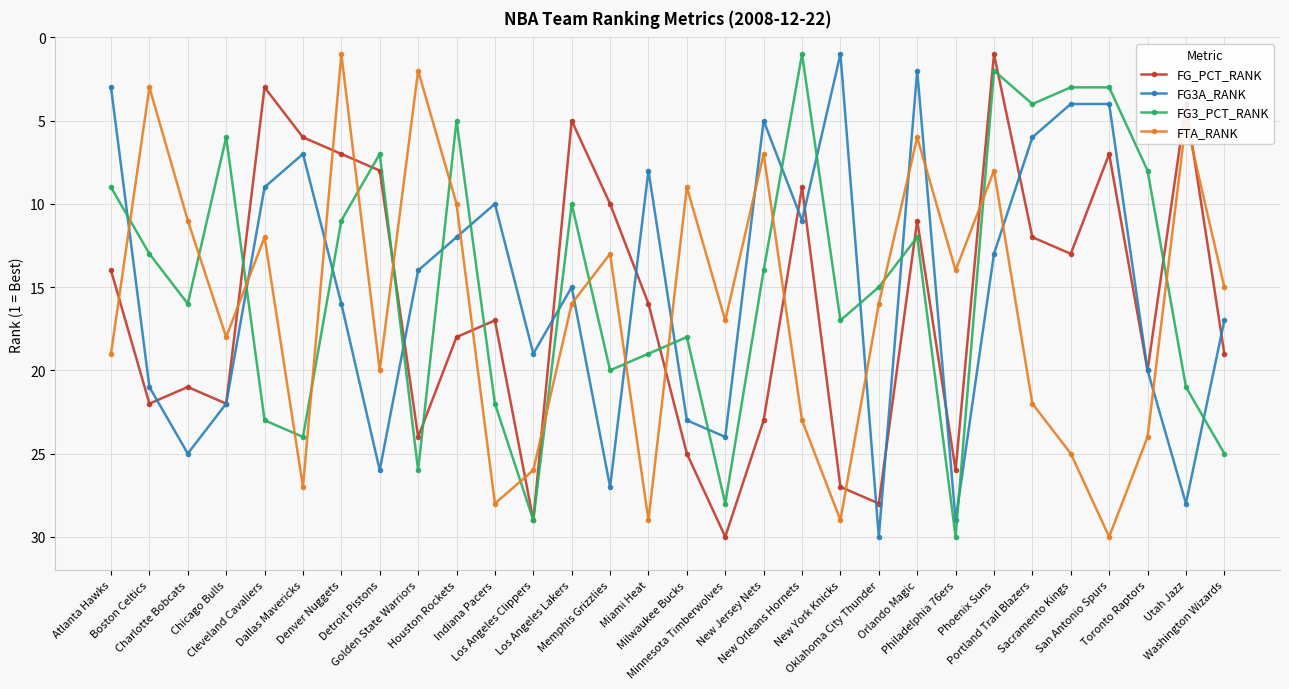

True or false: FG3_PCT_RANK has more than 2 interior local peaks.

True